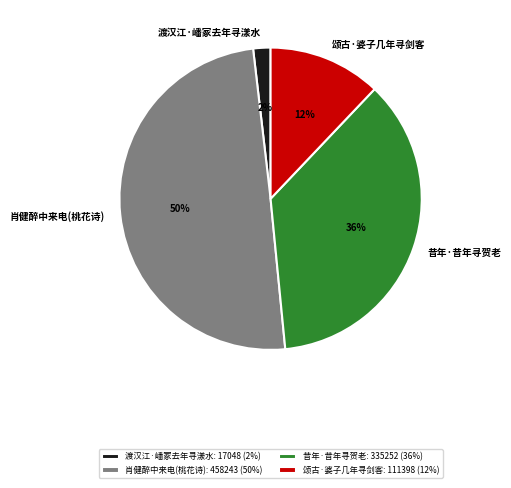

Is the sum of 渡汉江·嶓冢去年寻漾水: 17048 (2%) and 肖健醉中来电(桃花诗): 458243 (50%) greater than half?

Yes